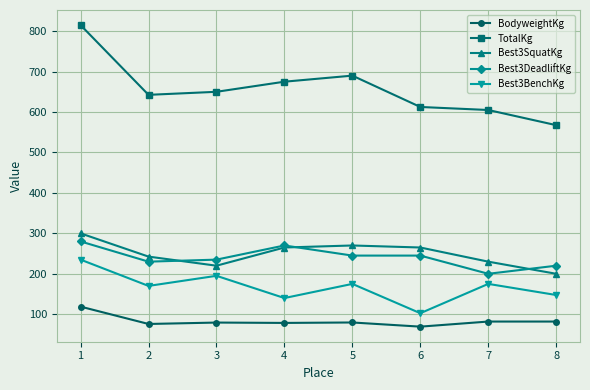

What is the total value across all series at 7?

1291.9